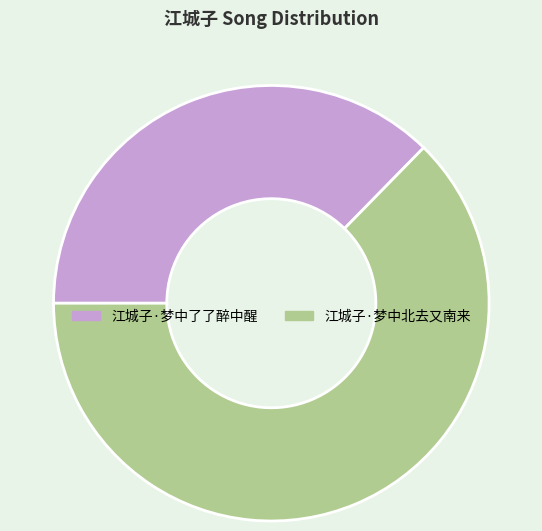

Rank the categories by value from lowest to highest.

江城子·梦中了了醉中醒, 江城子·梦中北去又南来